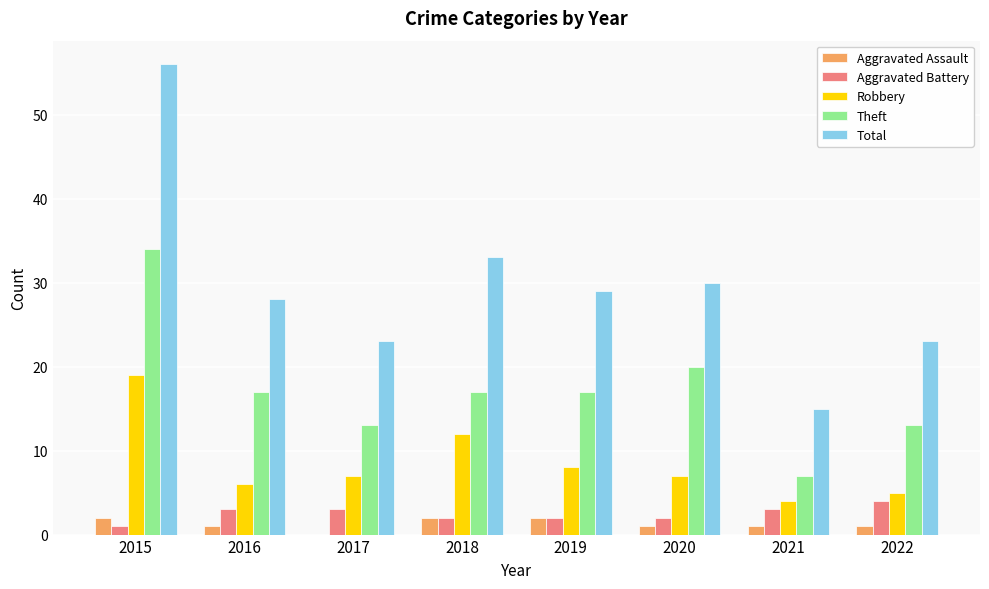

Reading left to right, list all the values displayed in this chart.

Aggravated Assault: 2	1	0	2	2	1	1	1
Aggravated Battery: 1	3	3	2	2	2	3	4
Robbery: 19	6	7	12	8	7	4	5
Theft: 34	17	13	17	17	20	7	13
Total: 56	28	23	33	29	30	15	23